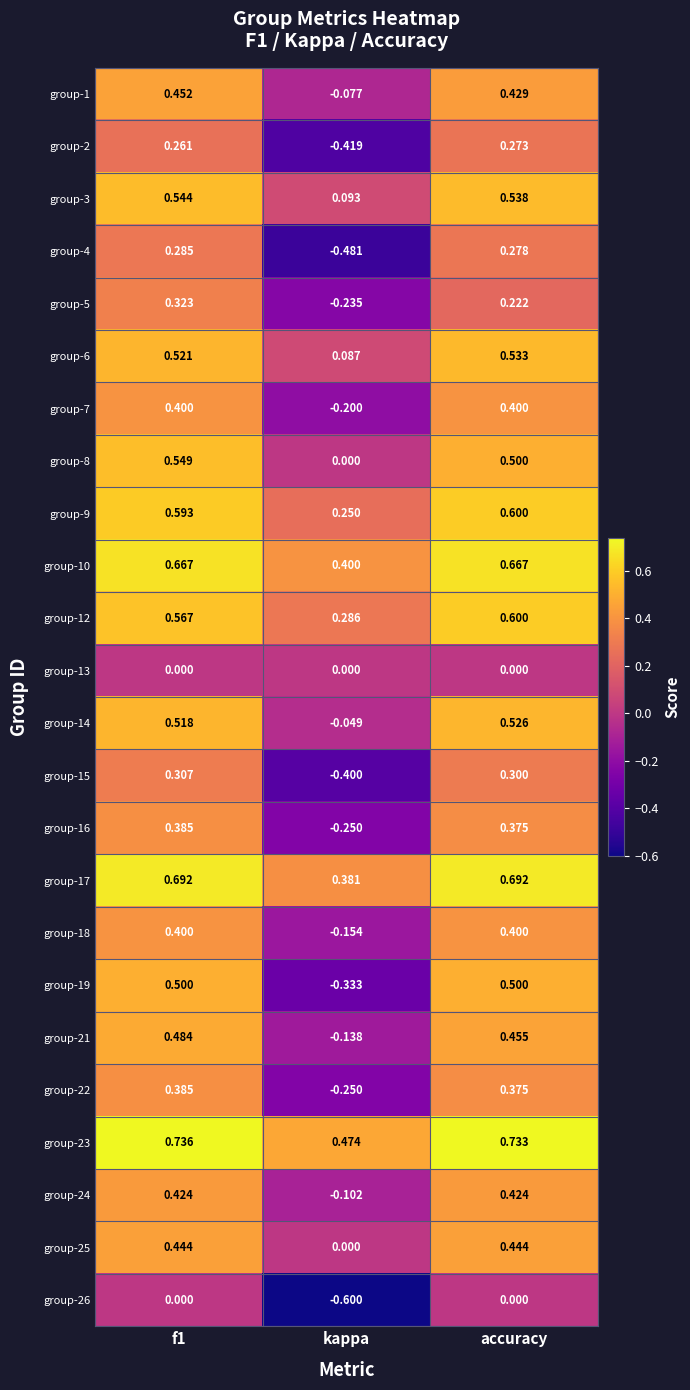

What is the spread (max minus min) of values at kappa?

1.1